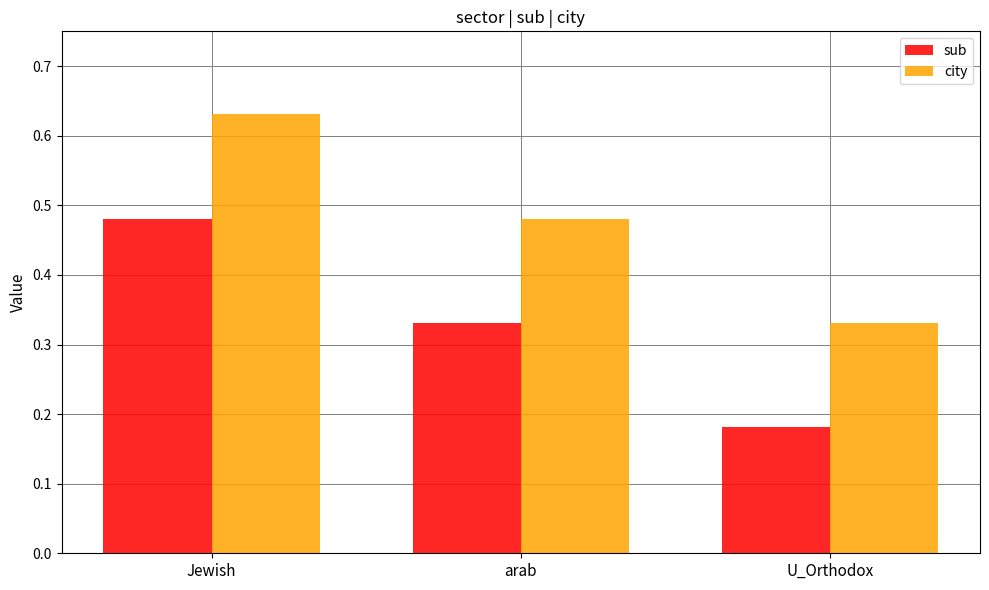

What is the sum of the city values at Jewish and arab?

1.1